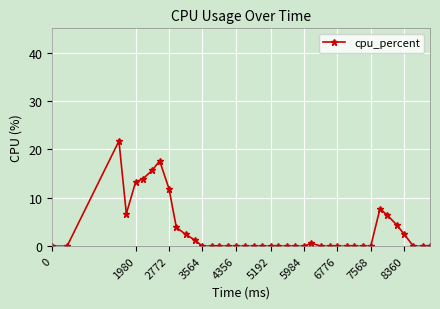

True or false: the data has more than 2 interior local peaks.

True